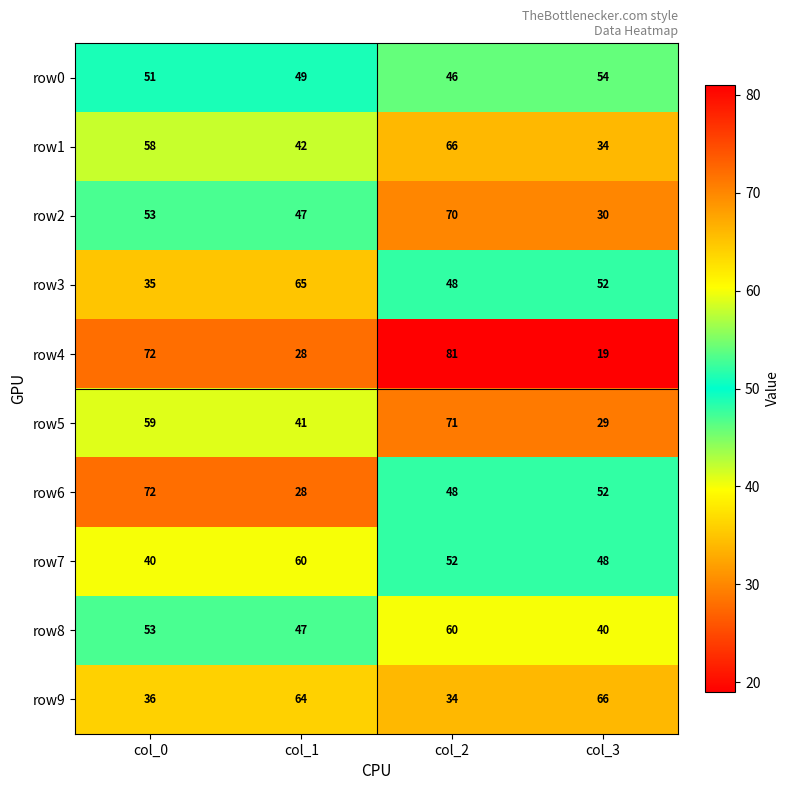

Rank the categories by row6 value from highest to lowest.

col_0, col_3, col_2, col_1